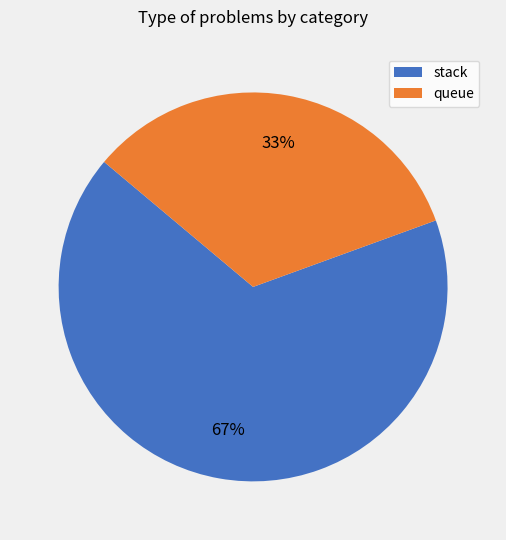

How many segments does this pie chart have?

2